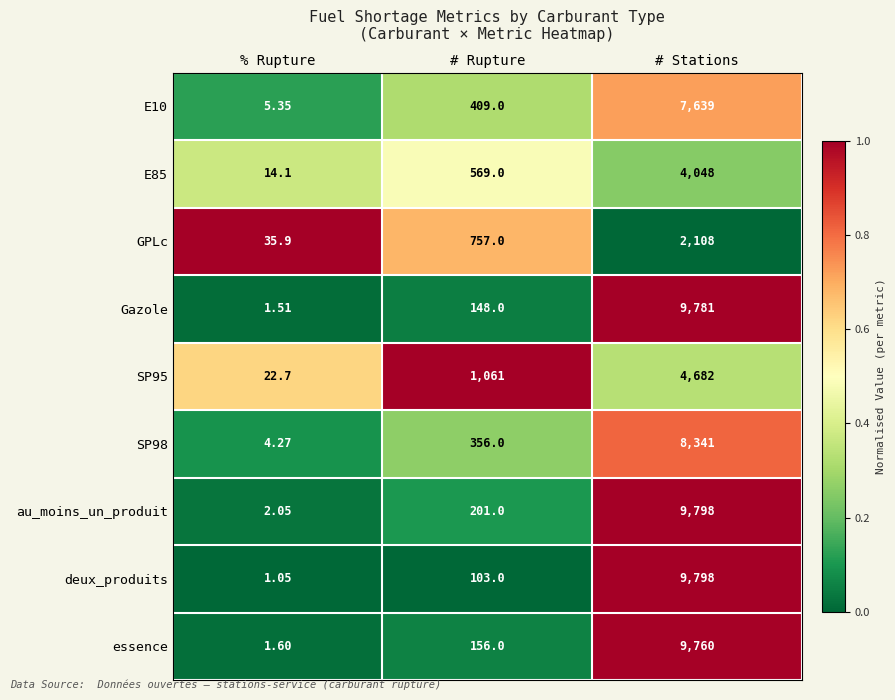

Which series has the widest spread of values?

deux_produits